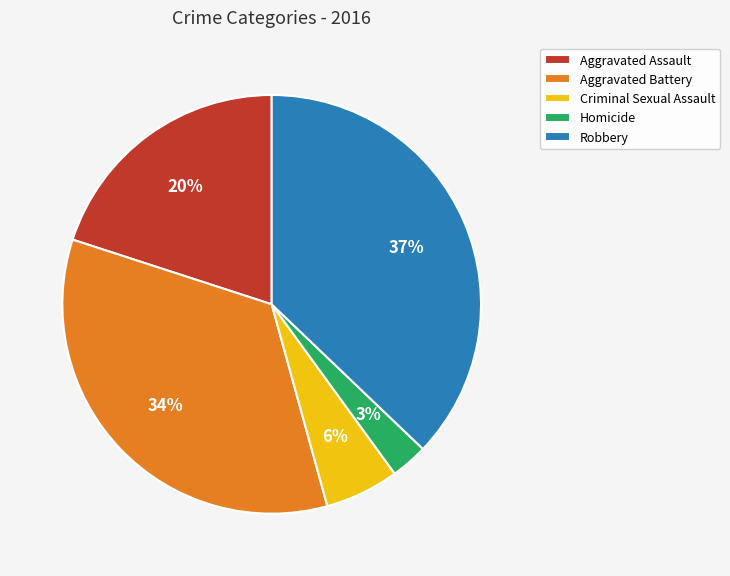

To the nearest percent, what portion does Aggravated Assault represent?

20%